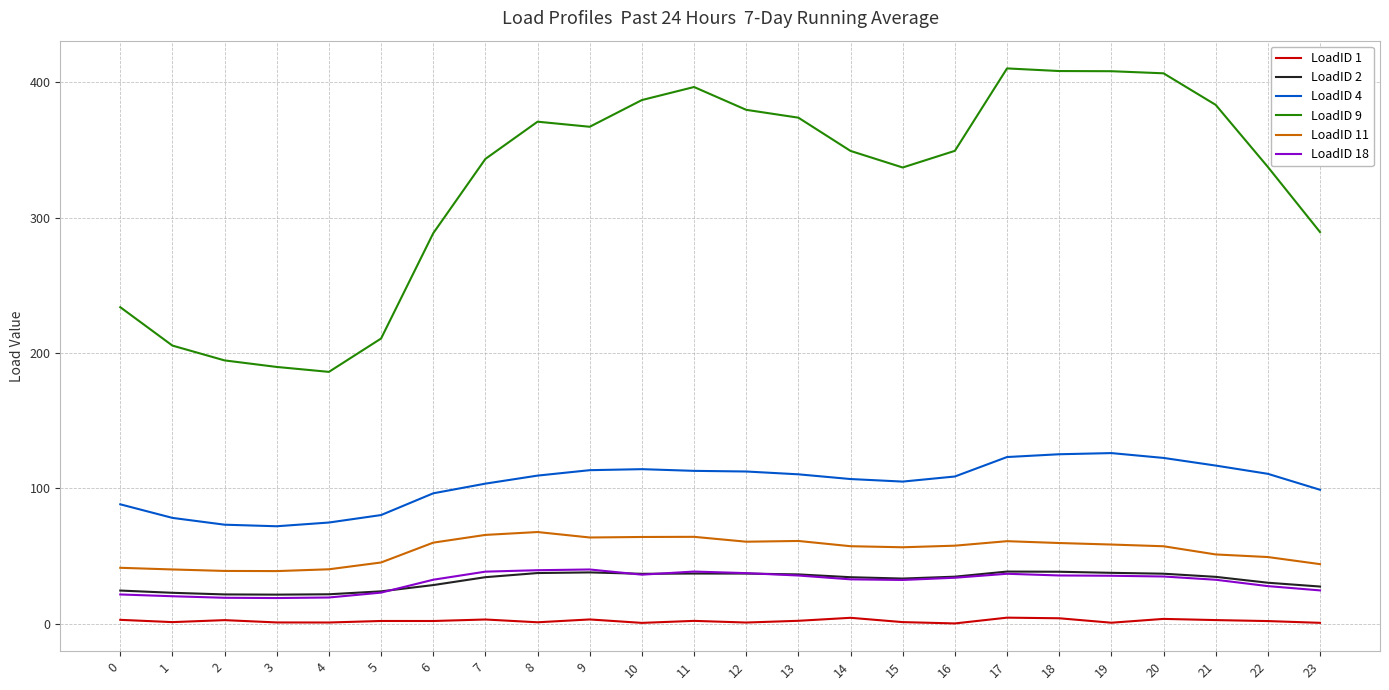

Which series has the largest total across all categories?

LoadID 9